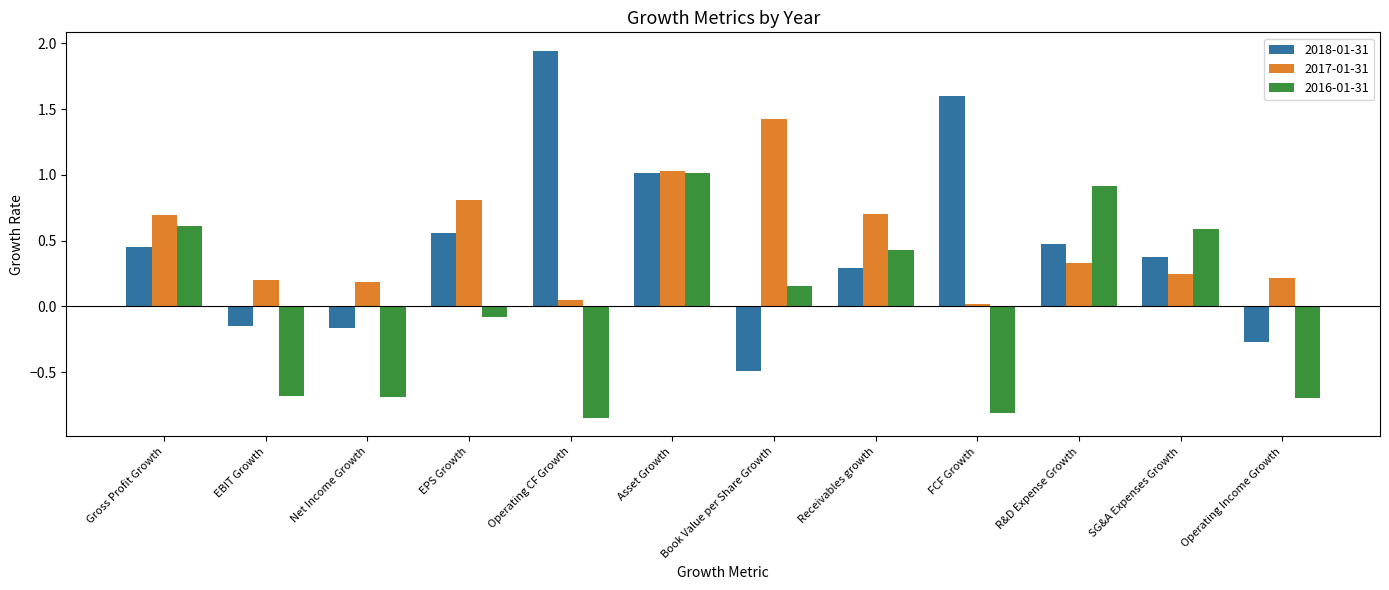

The 2018-01-31 series shows 0.7 at R&D Expense Growth. True or false?

False